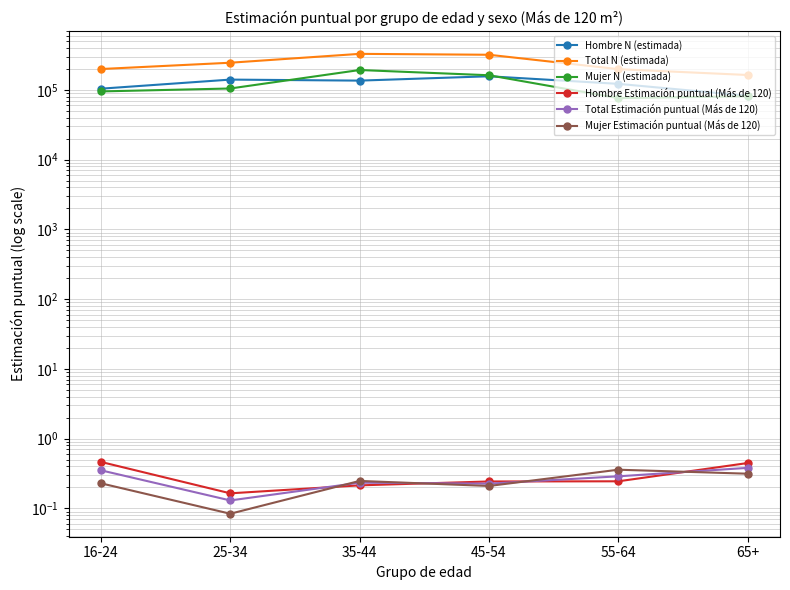

What are all the series names shown in the legend?

Hombre N (estimada), Total N (estimada), Mujer N (estimada), Hombre Estimación puntual (Más de 120), Total Estimación puntual (Más de 120), Mujer Estimación puntual (Más de 120)